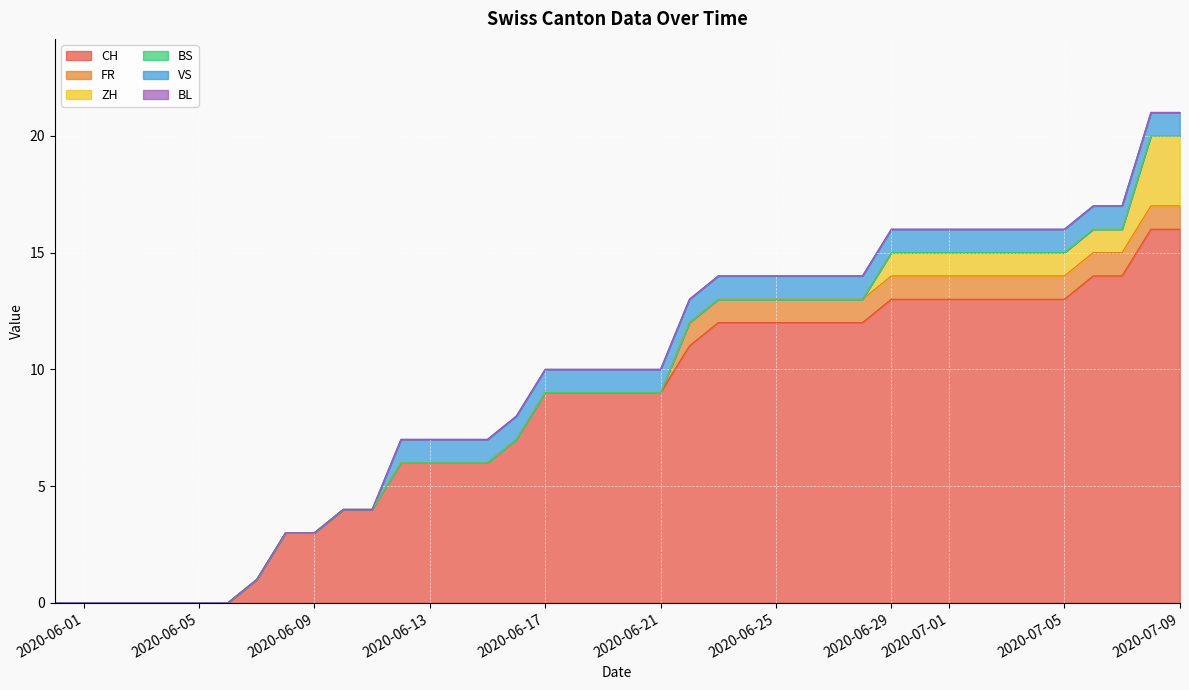

What is the total value across all series at 2020-06-28?

14